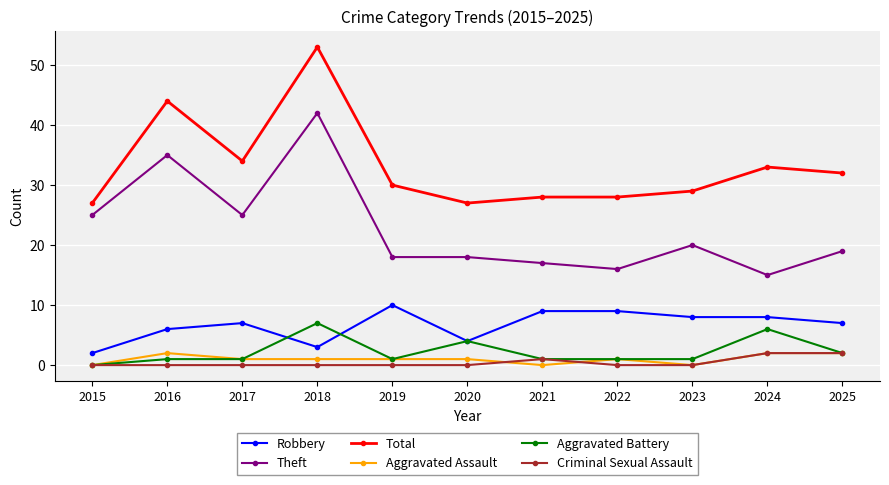

Which label corresponds to the largest value in the chart?

2018